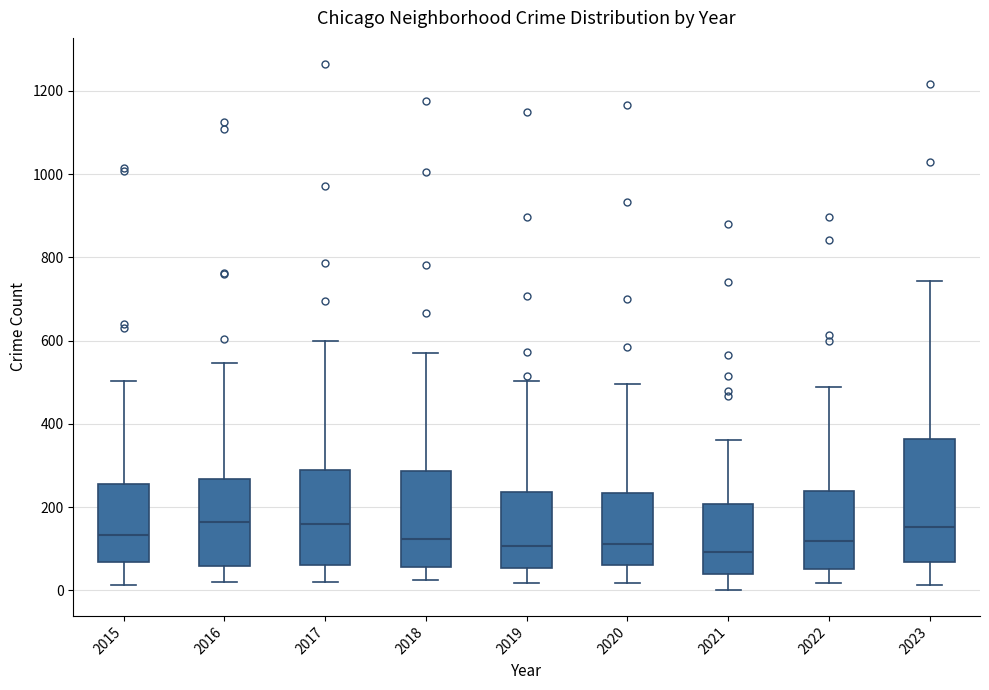

Comparing the boxes themselves (not the whiskers), which one is the tallest?

2023